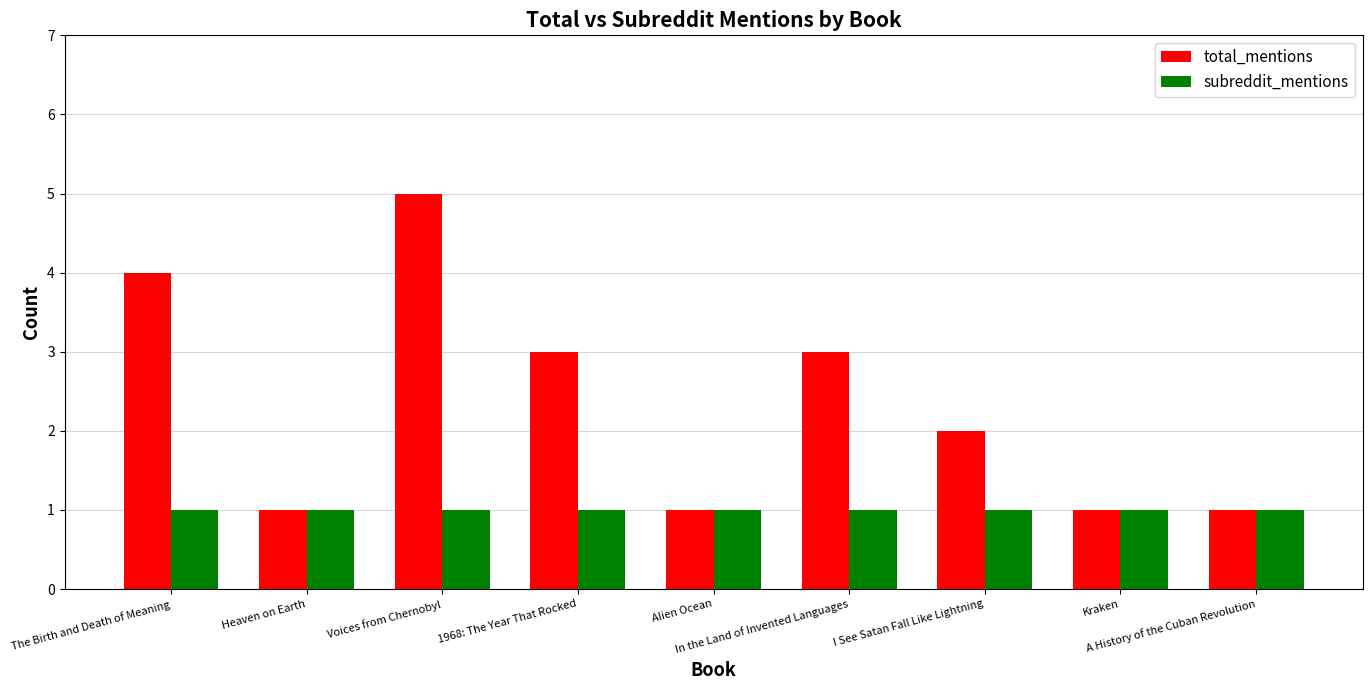

Reading left to right, what are all the values shown in this chart?

total_mentions: The Birth and Death of Meaning=4	Heaven on Earth=1	Voices from Chernobyl=5	1968: The Year That Rocked=3	Alien Ocean=1	In the Land of Invented Languages=3	I See Satan Fall Like Lightning=2	Kraken=1	A History of the Cuban Revolution=1
subreddit_mentions: The Birth and Death of Meaning=1	Heaven on Earth=1	Voices from Chernobyl=1	1968: The Year That Rocked=1	Alien Ocean=1	In the Land of Invented Languages=1	I See Satan Fall Like Lightning=1	Kraken=1	A History of the Cuban Revolution=1